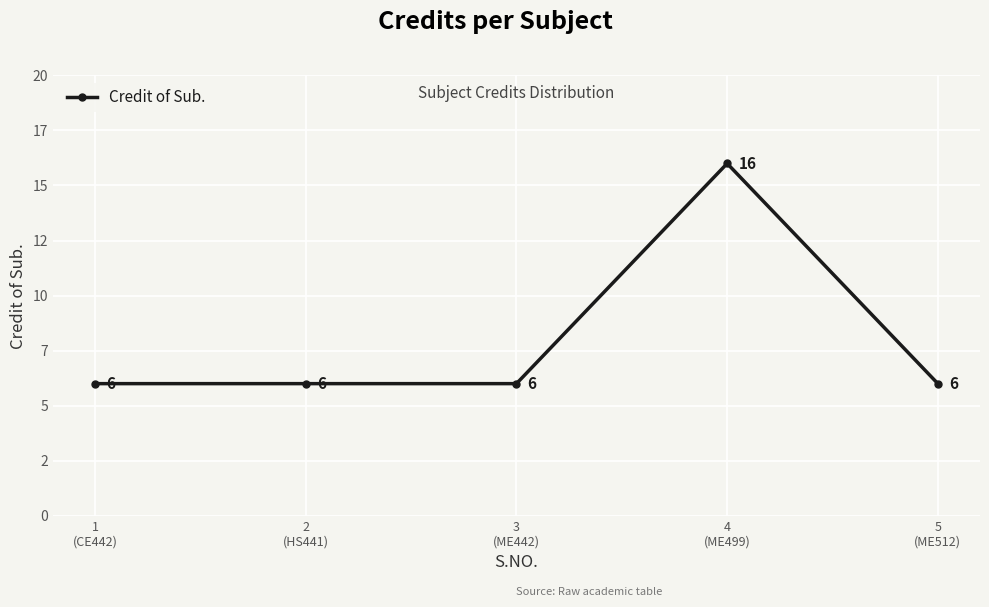

The value at 1
(CE442) is 6. True or false?

True